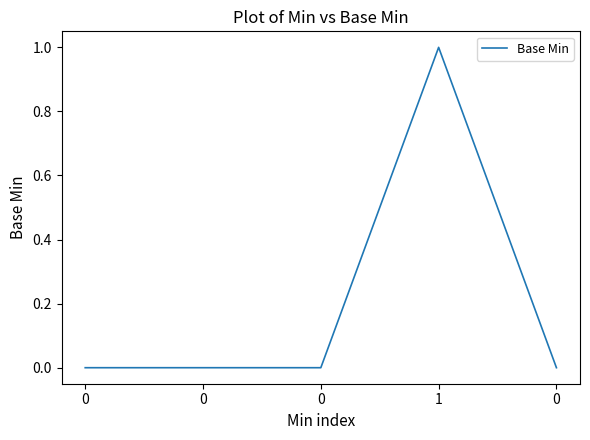

Which category has the highest value across all series?

1